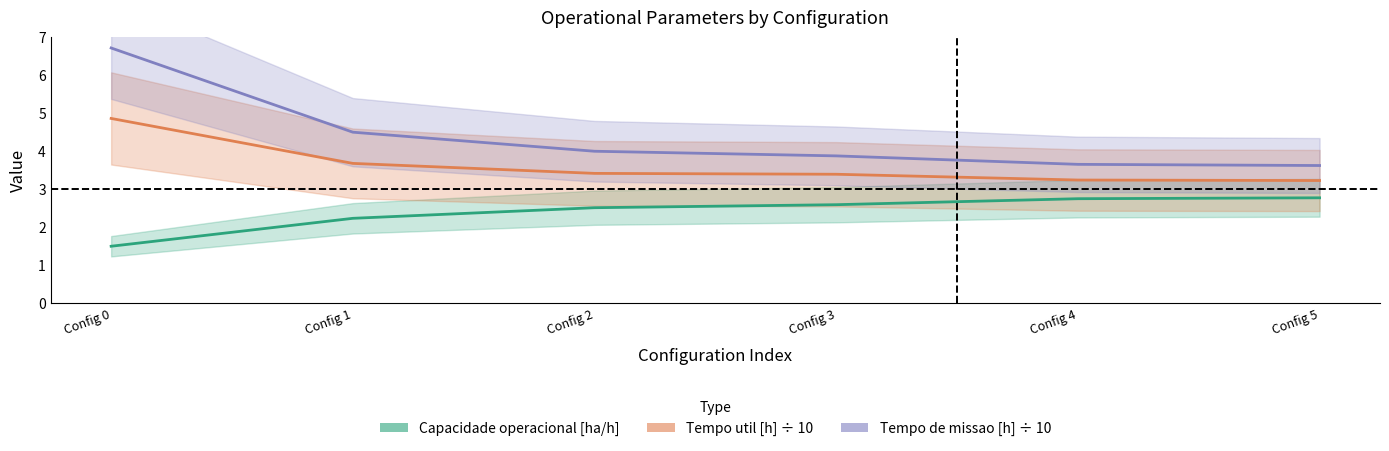

At which category is the sum across all series the highest?

Config 0